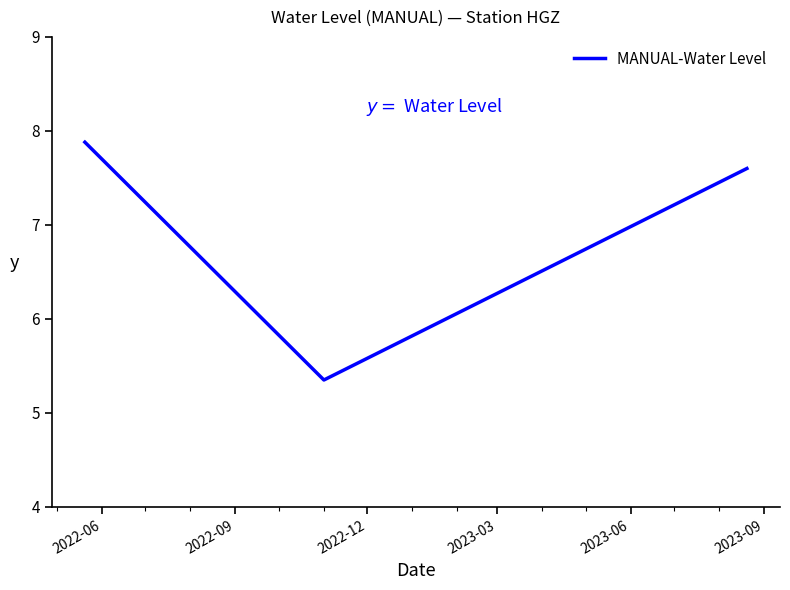

Is this an area chart (filled region under the line)?

No